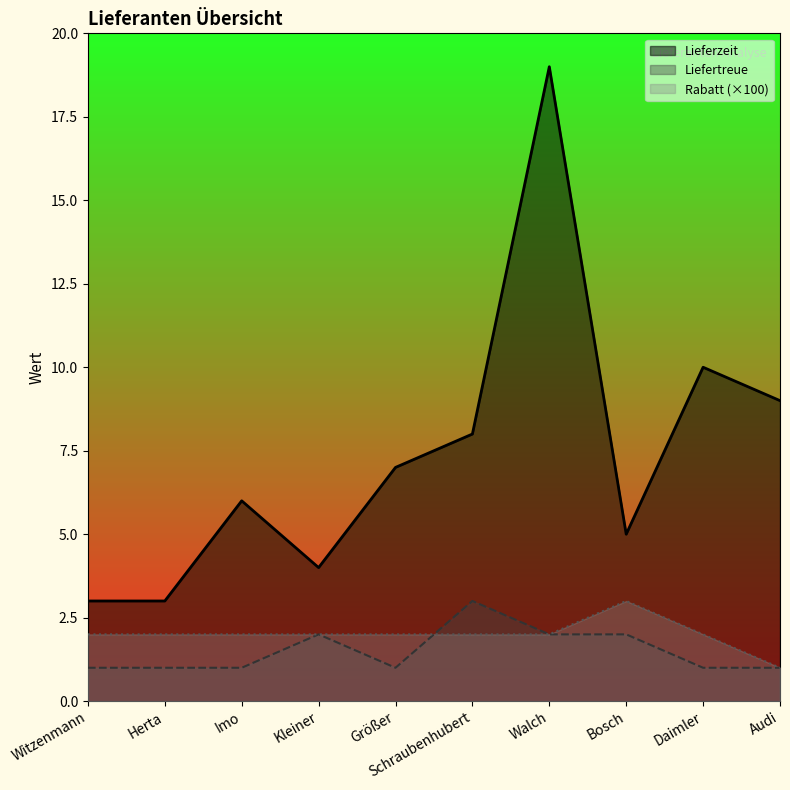

What is the difference between the highest and lowest values at Witzenmann?

2